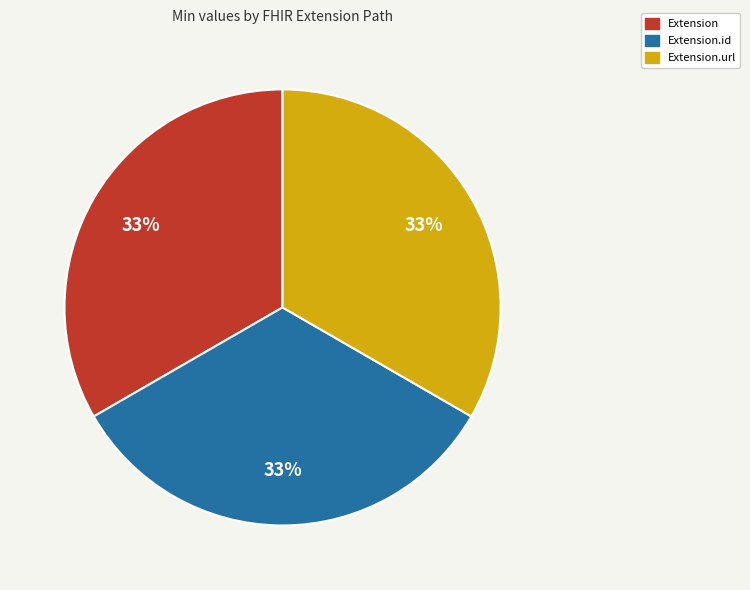

How many slices are in this pie chart?

3